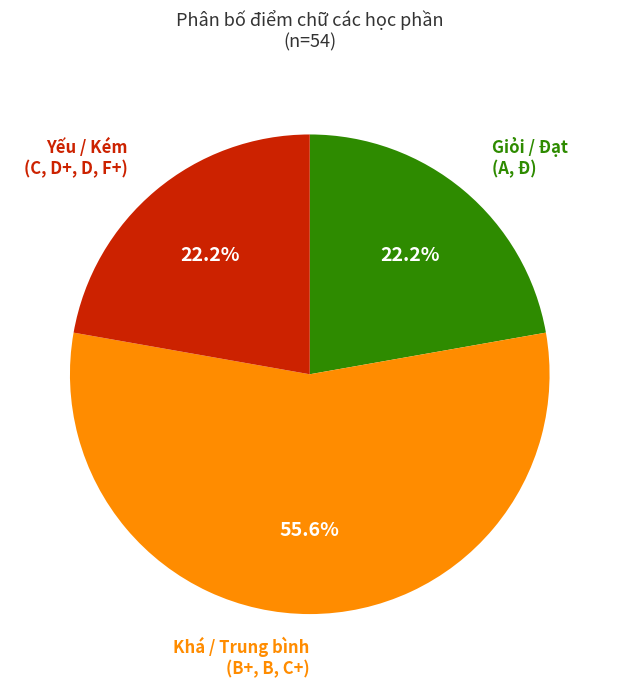

Does any single category account for the majority?

Yes